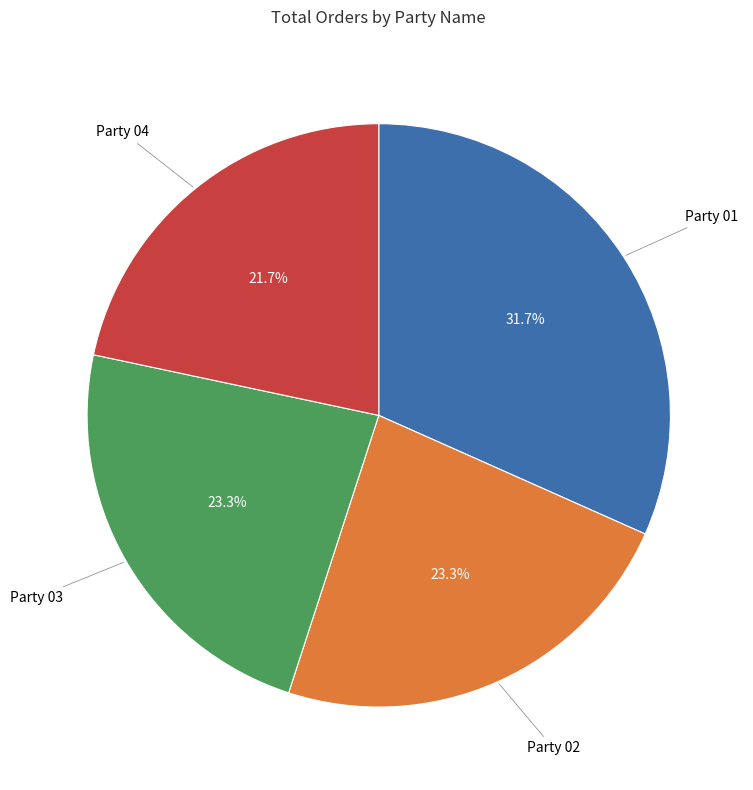

What portion of the pie excludes Party 01?

68.3%